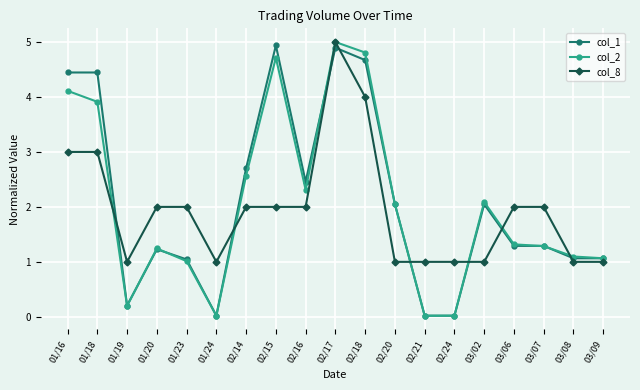

Is this an area chart (filled region under the line)?

No